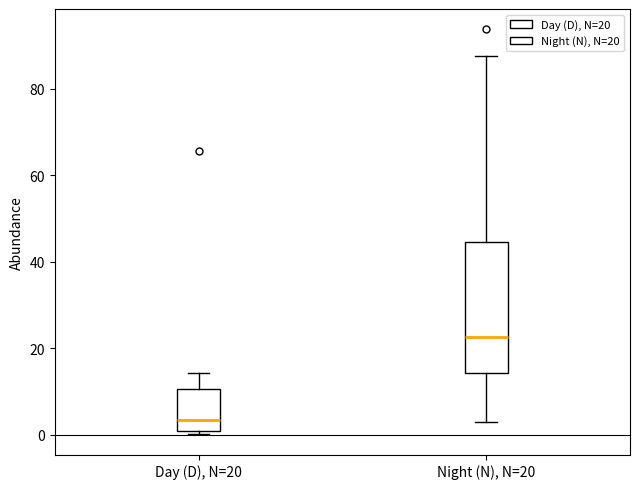

Which box has the lowest median line?

Day (D), N=20